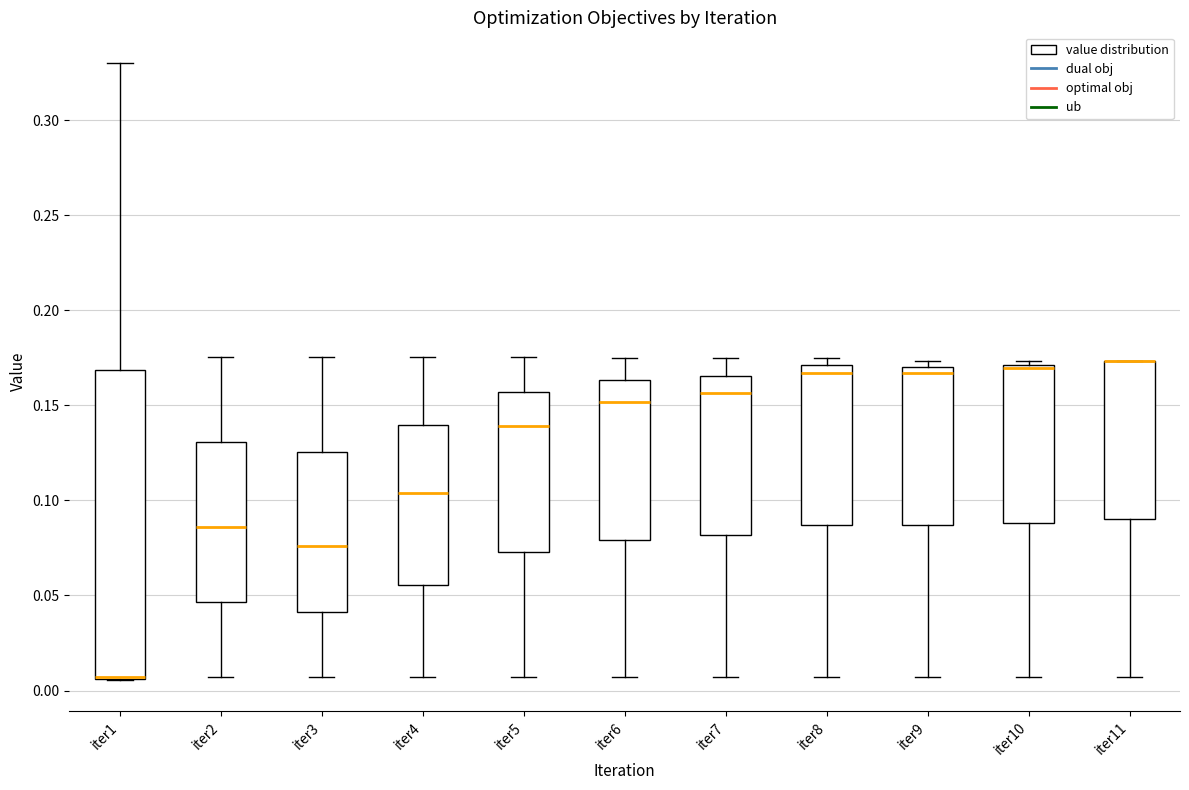

Comparing the boxes themselves (not the whiskers), which one is the tallest?

iter1